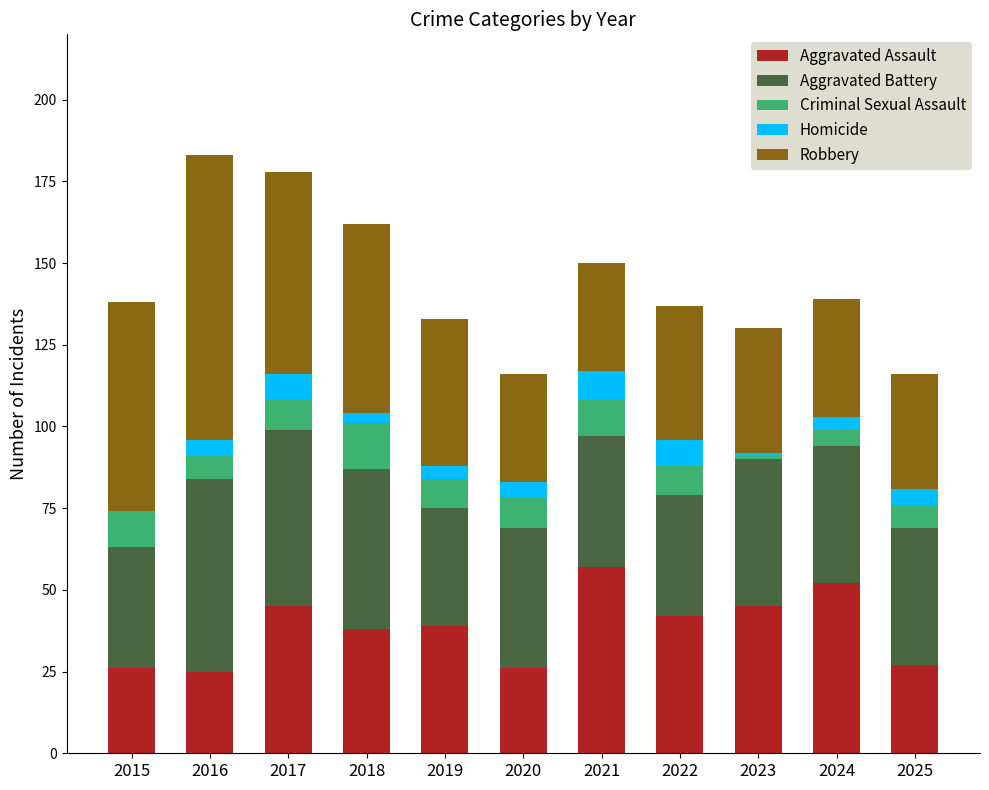

The value of Aggravated Assault at 2017 is 12. True or false?

False